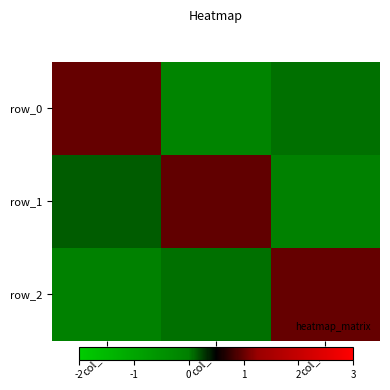

At which category is the sum across all series the highest?

col_0